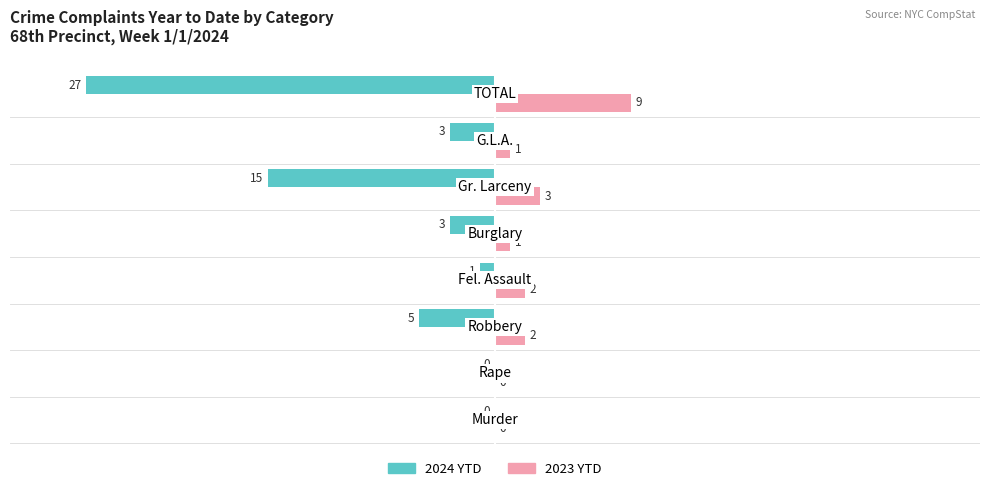

How many positive values does the 2023 YTD series have?

6